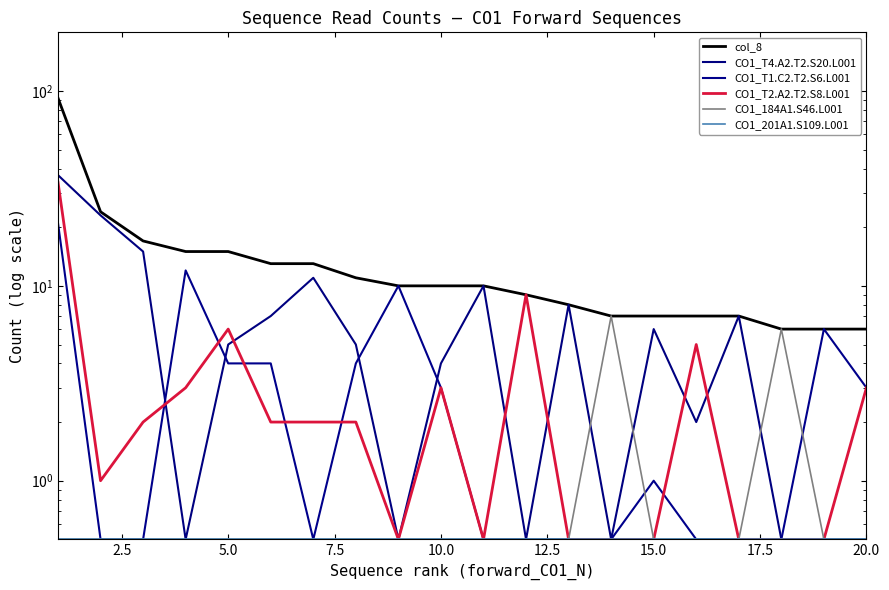

What is the approximate value of CO1_184A1.S46.L001 at 20.0?

0.5